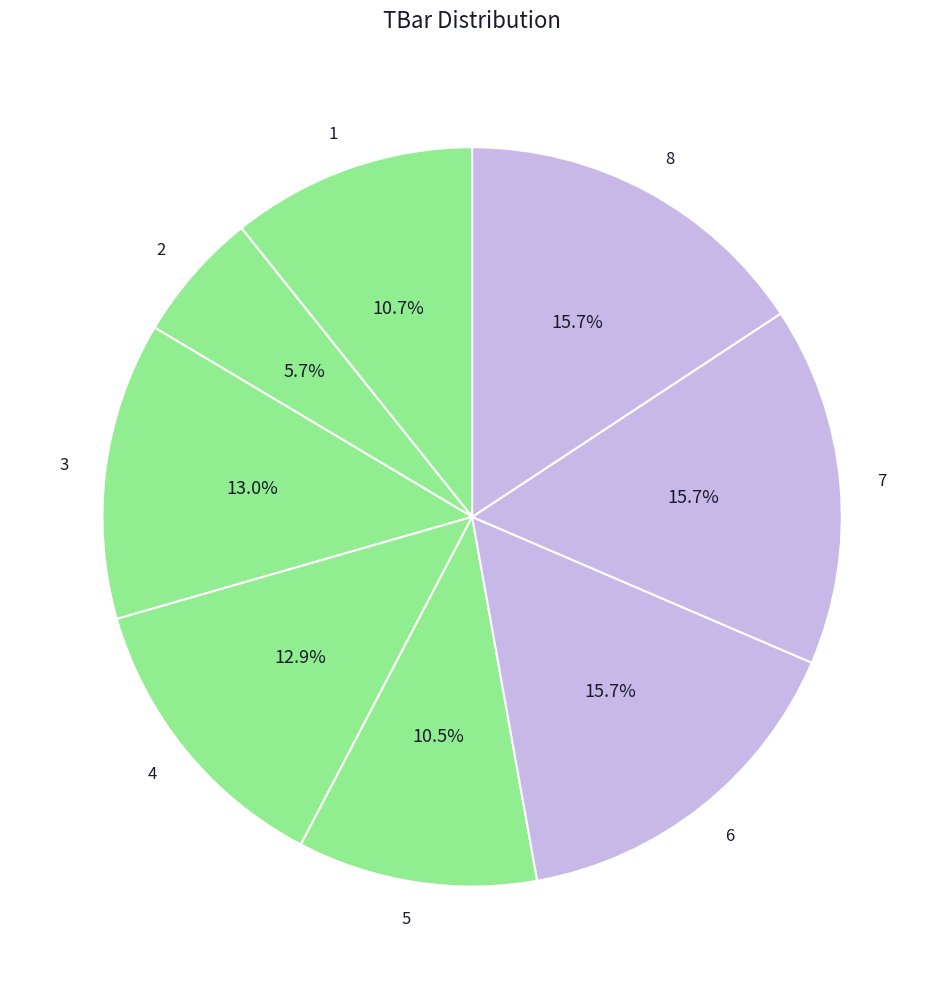

True or false: 3 accounts for 3% of the total.

False